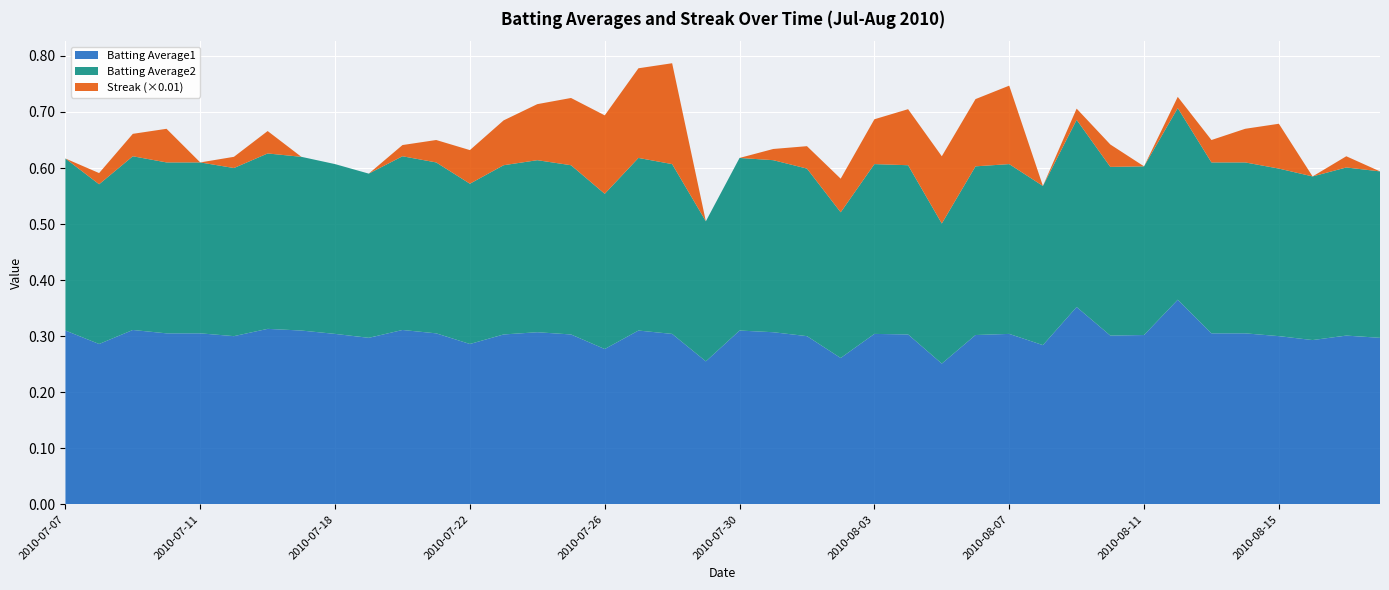

Reading left to right, list all the values displayed in this chart.

Batting Average1: 2010-07-07=0.3	2010-07-08=0.3	2010-07-09=0.3	2010-07-10=0.3	2010-07-11=0.3	2010-07-15=0.3	2010-07-16=0.3	2010-07-17=0.3	2010-07-18=0.3	2010-07-19=0.3	2010-07-20=0.3	2010-07-21=0.3	2010-07-22=0.3	2010-07-23=0.3	2010-07-24=0.3	2010-07-25=0.3	2010-07-26=0.3	2010-07-27=0.3	2010-07-28=0.3	2010-07-29=0.3	2010-07-30=0.3	2010-07-31=0.3	2010-08-01=0.3	2010-08-02=0.3	2010-08-03=0.3	2010-08-04=0.3	2010-08-05=0.3	2010-08-06=0.3	2010-08-07=0.3	2010-08-08=0.3	2010-08-09=0.4	2010-08-10=0.3	2010-08-11=0.3	2010-08-12=0.4	2010-08-13=0.3	2010-08-14=0.3	2010-08-15=0.3	2010-08-16=0.3	2010-08-17=0.3	2010-08-18=0.3
Batting Average2: 2010-07-07=0.3	2010-07-08=0.3	2010-07-09=0.3	2010-07-10=0.3	2010-07-11=0.3	2010-07-15=0.3	2010-07-16=0.3	2010-07-17=0.3	2010-07-18=0.3	2010-07-19=0.3	2010-07-20=0.3	2010-07-21=0.3	2010-07-22=0.3	2010-07-23=0.3	2010-07-24=0.3	2010-07-25=0.3	2010-07-26=0.3	2010-07-27=0.3	2010-07-28=0.3	2010-07-29=0.2	2010-07-30=0.3	2010-07-31=0.3	2010-08-01=0.3	2010-08-02=0.3	2010-08-03=0.3	2010-08-04=0.3	2010-08-05=0.2	2010-08-06=0.3	2010-08-07=0.3	2010-08-08=0.3	2010-08-09=0.3	2010-08-10=0.3	2010-08-11=0.3	2010-08-12=0.3	2010-08-13=0.3	2010-08-14=0.3	2010-08-15=0.3	2010-08-16=0.3	2010-08-17=0.3	2010-08-18=0.3
Streak: 2010-07-07=0.0	2010-07-08=2.0	2010-07-09=4.0	2010-07-10=6.0	2010-07-11=0.0	2010-07-15=2.0	2010-07-16=4.0	2010-07-17=0.0	2010-07-18=0.0	2010-07-19=0.0	2010-07-20=2.0	2010-07-21=4.0	2010-07-22=6.0	2010-07-23=8.0	2010-07-24=10.0	2010-07-25=12.0	2010-07-26=14.0	2010-07-27=16.0	2010-07-28=18.0	2010-07-29=0.0	2010-07-30=0.0	2010-07-31=2.0	2010-08-01=4.0	2010-08-02=6.0	2010-08-03=8.0	2010-08-04=10.0	2010-08-05=12.0	2010-08-06=12.0	2010-08-07=14.0	2010-08-08=0.0	2010-08-09=2.0	2010-08-10=4.0	2010-08-11=0.0	2010-08-12=2.0	2010-08-13=4.0	2010-08-14=6.0	2010-08-15=8.0	2010-08-16=0.0	2010-08-17=2.0	2010-08-18=0.0